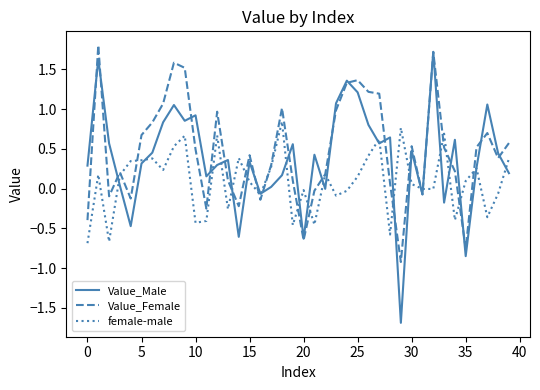

Rank the series by their maximum value, from lowest to highest.

female-male, Value_Male, Value_Female